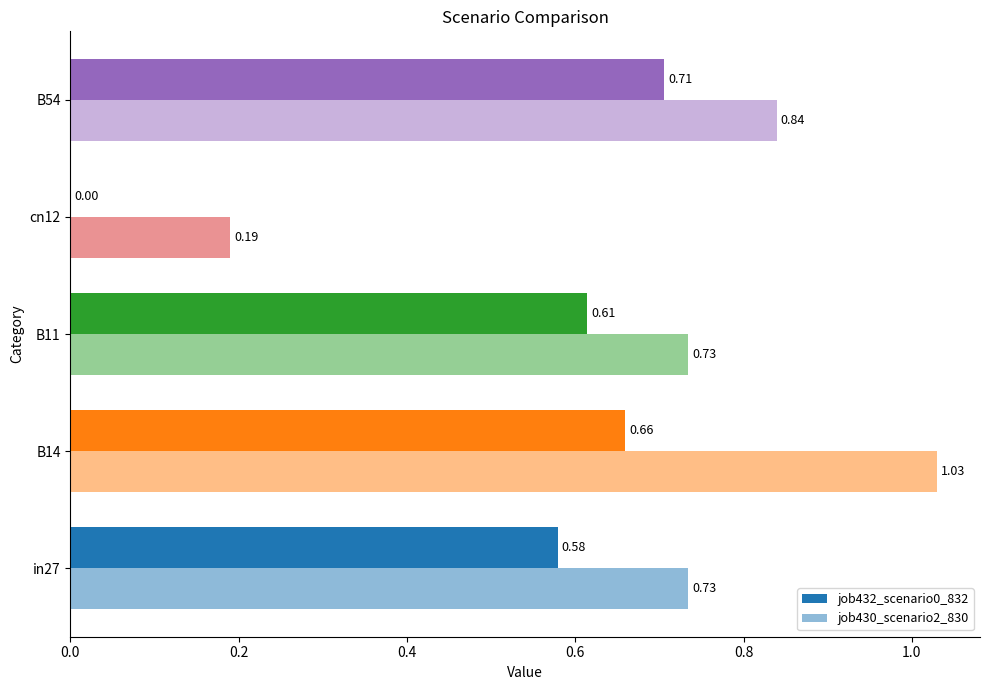

How many data points does each series have?

5